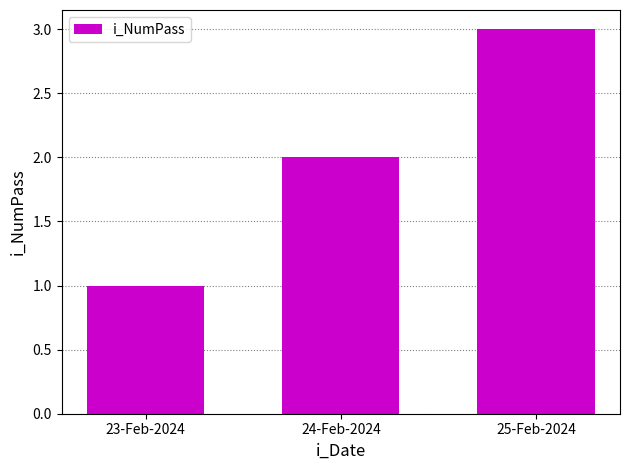

Reading right to left, list all the values displayed in this chart.

3	2	1